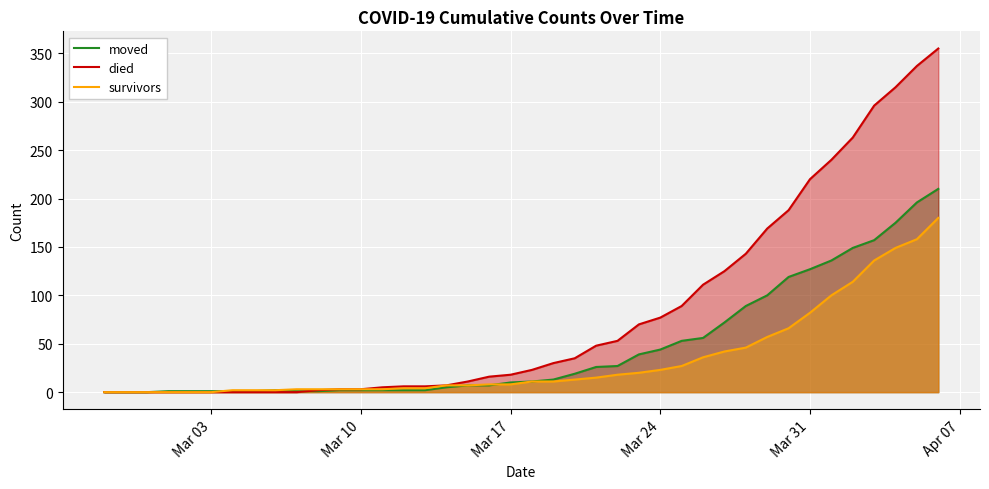

What are all the series names shown in the legend?

moved, died, survivors